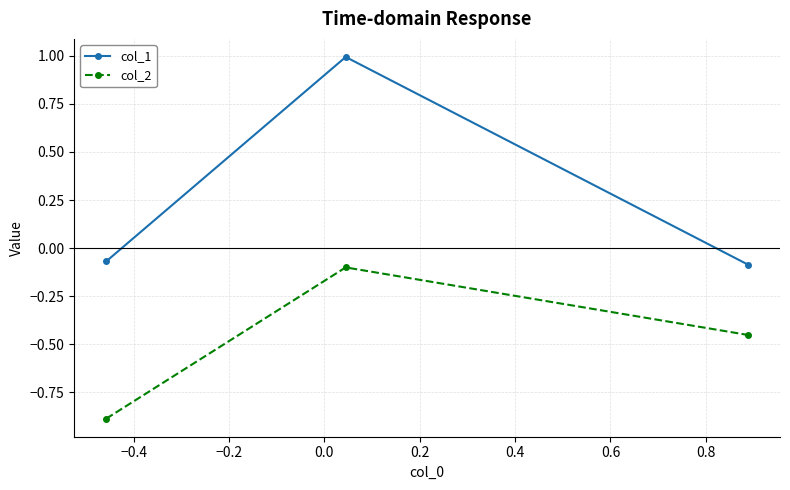

How many categories are shown in the chart?

3